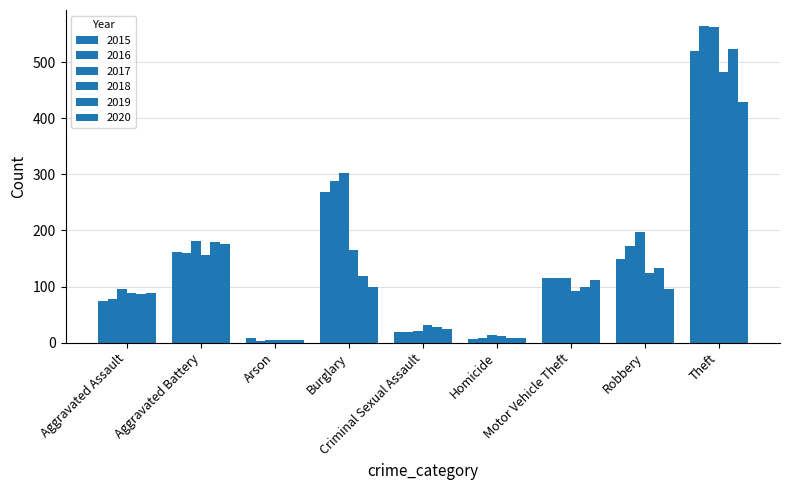

What is the sum of the 2019 values at Homicide and Theft?

532